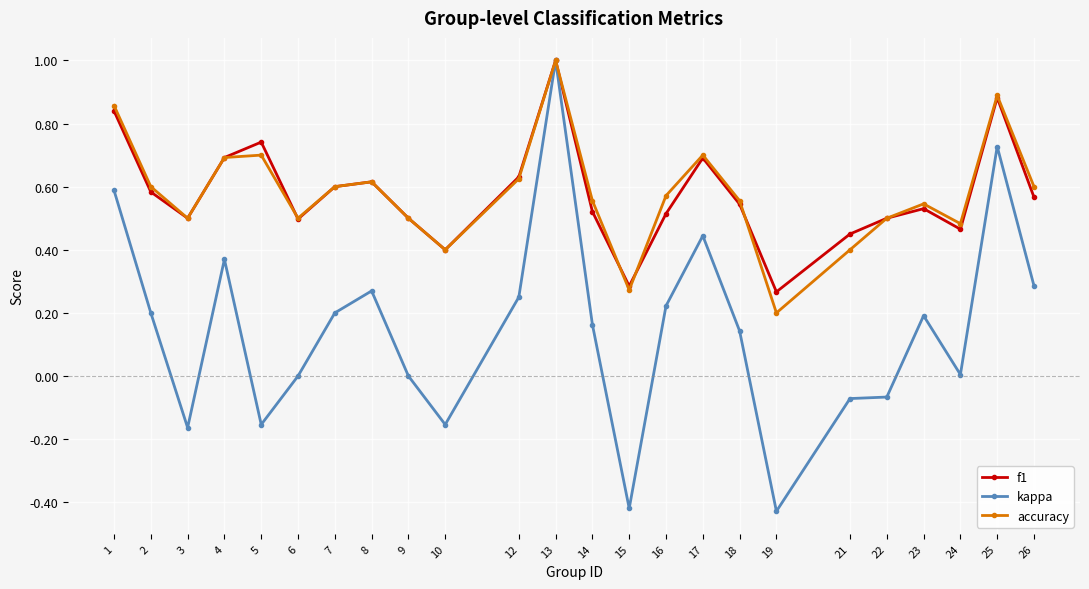

Where is the first local maximum for f1?

5